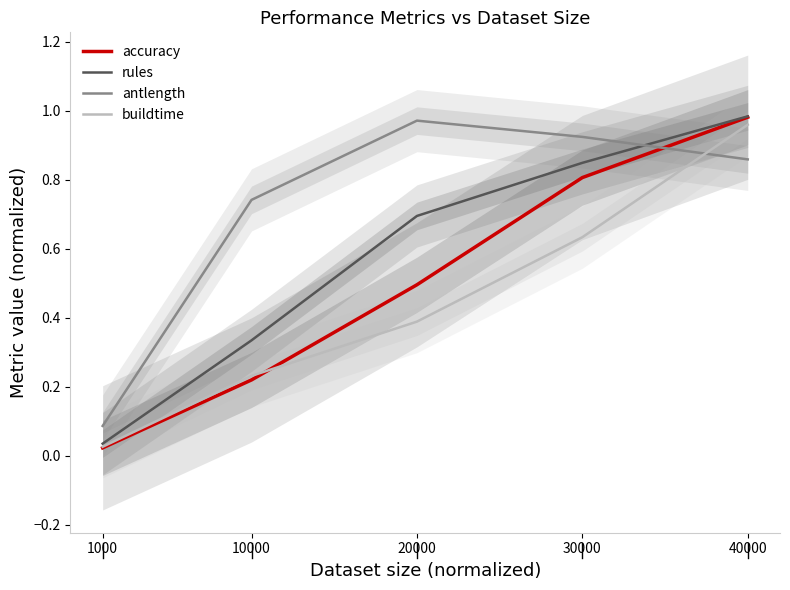

How many interior local peaks does the antlength series have?

1